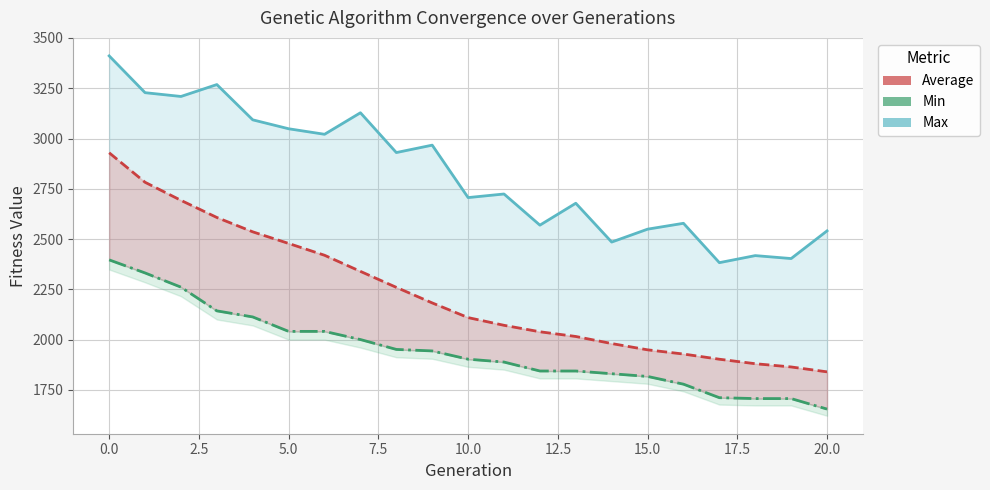

Does the chart display data point markers on the line(s)?

No